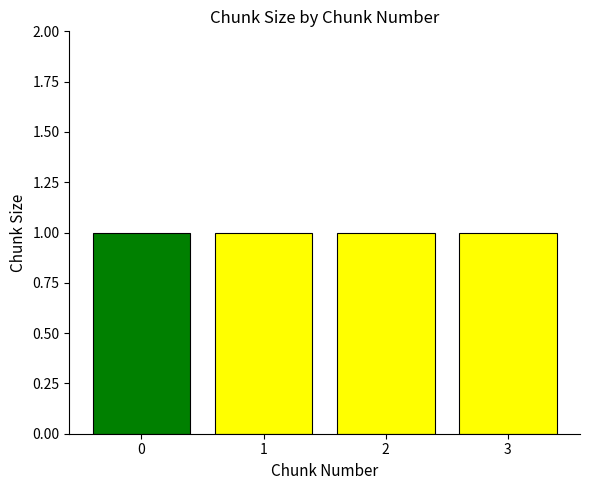

Between 1 and 2, which series saw the biggest shift?

chunk_size